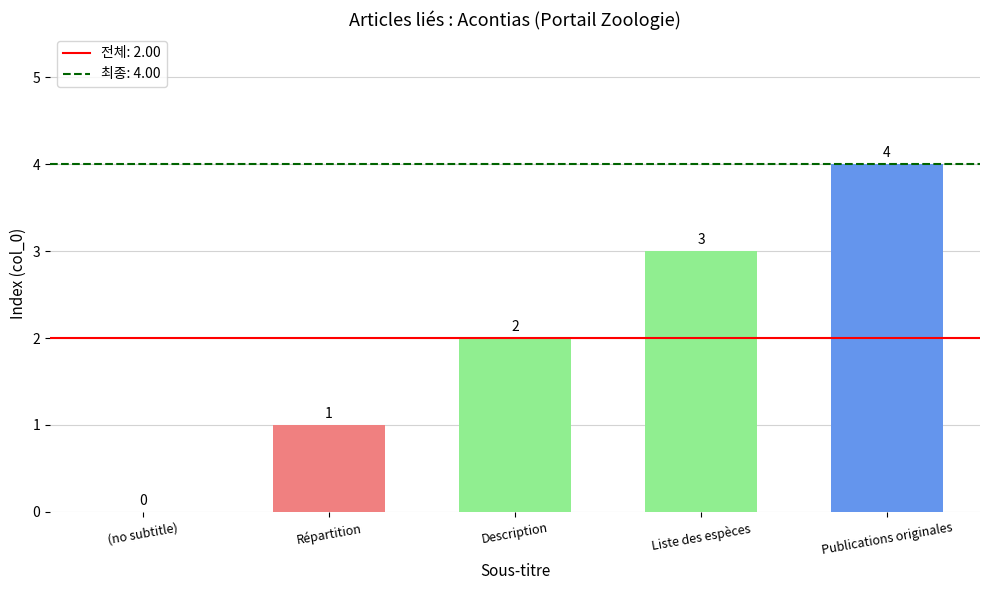

At which label is the value closest to 2?

Description